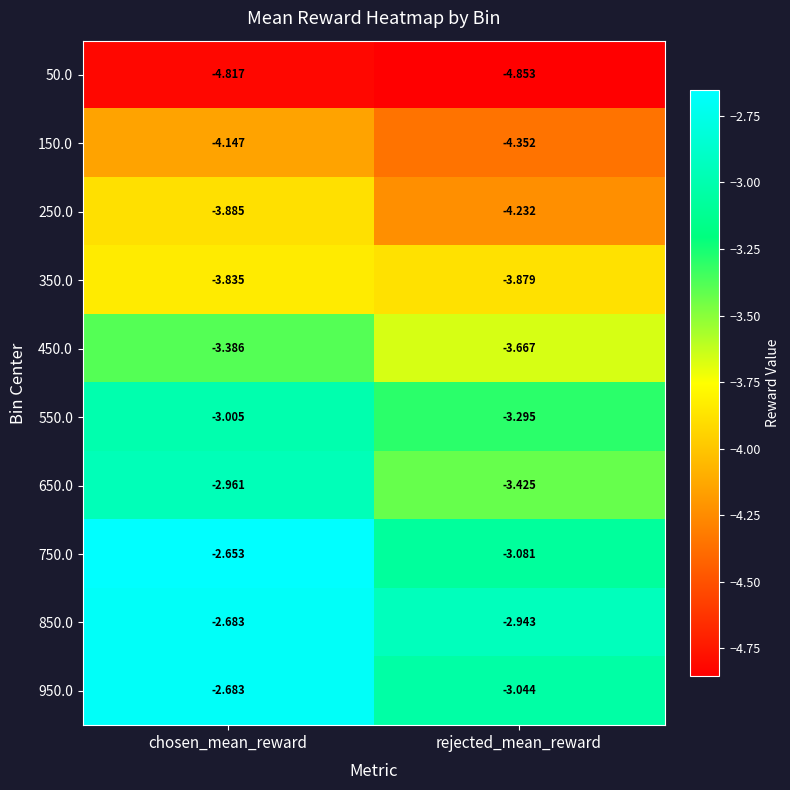

List the labels in order of 250.0 value, smallest first.

rejected_mean_reward, chosen_mean_reward